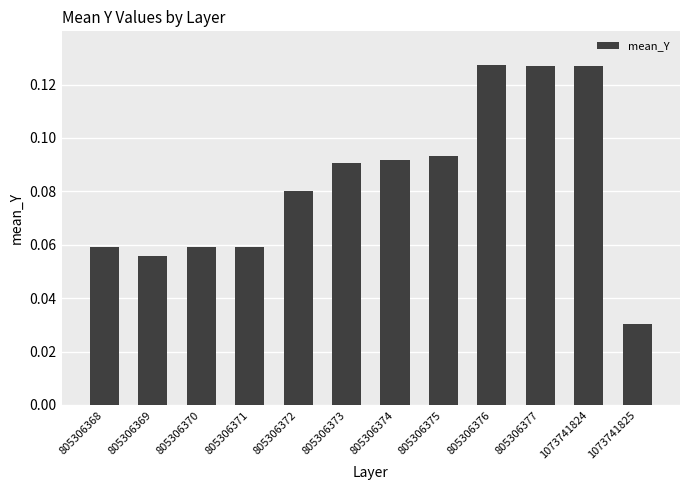

At which category does the chart reach its minimum across all series?

1073741825